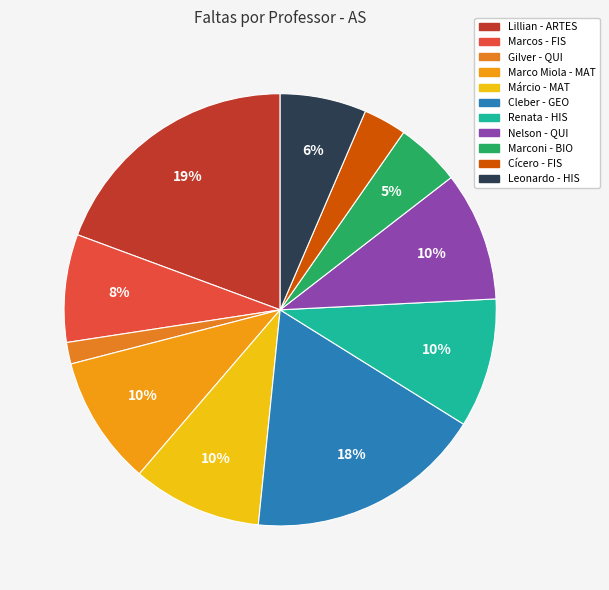

Count the number of slices in the pie.

11